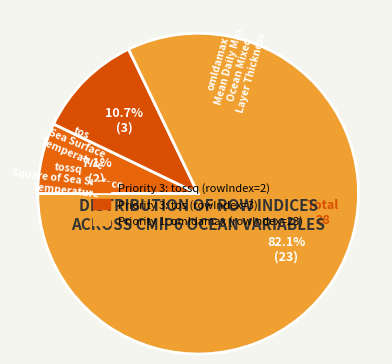

To the nearest percent, what is the average slice percentage?

33%